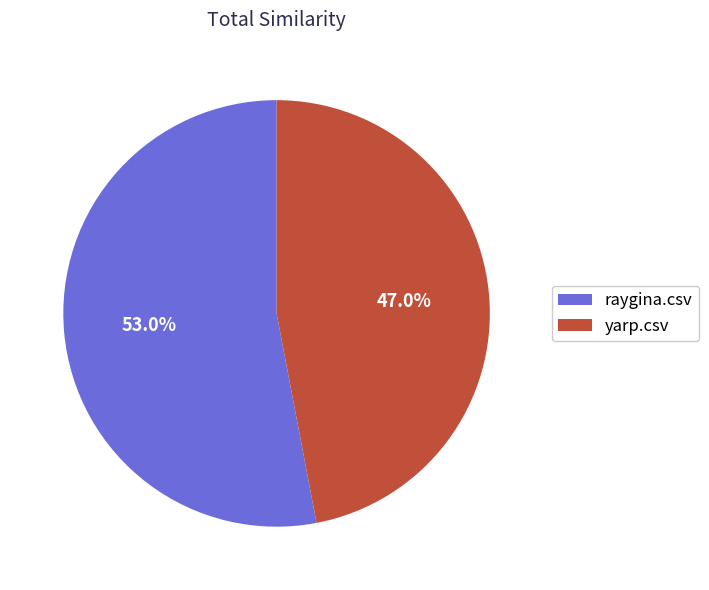

To the nearest percent, what is the average slice percentage?

50%